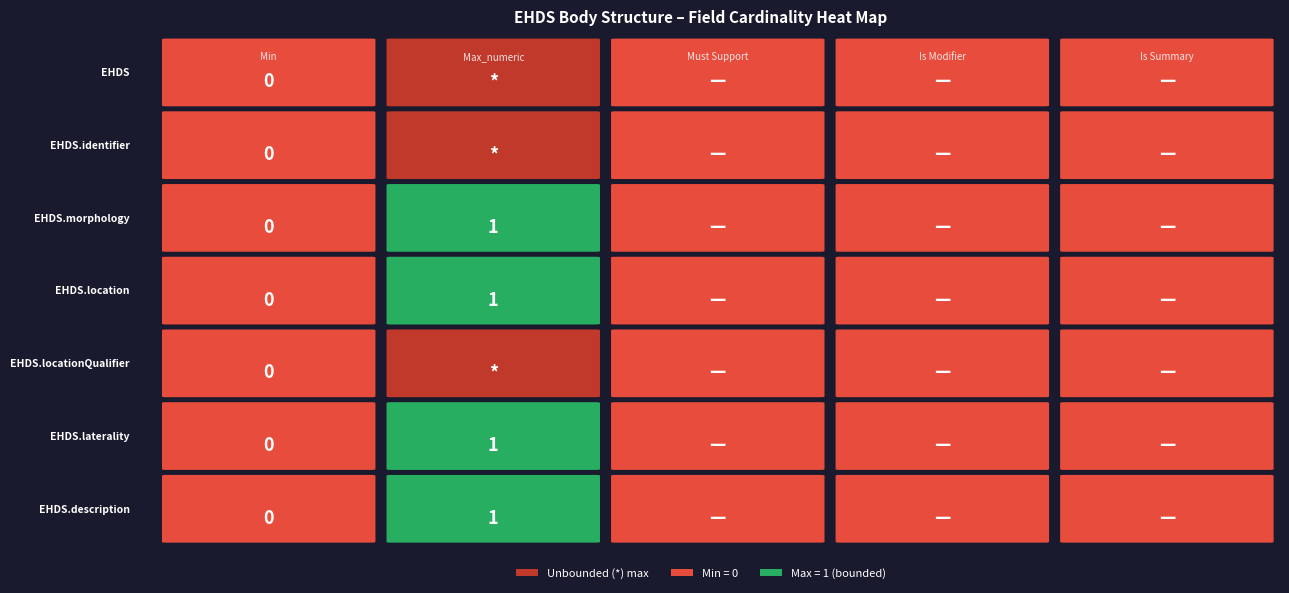

True or false: EHDSBodyStructure.location has a value of -1 at EHDSBodyStructure.locationQualifier.

False